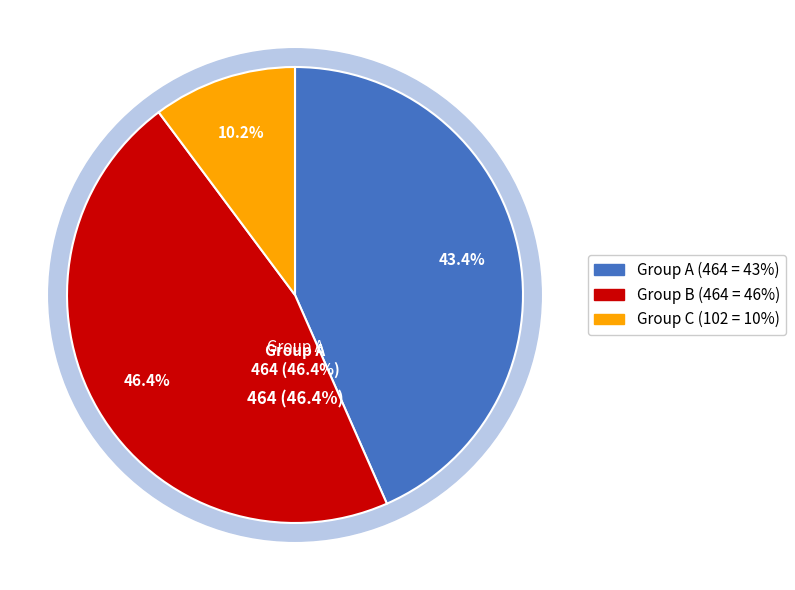

Is there a majority slice in this chart?

No